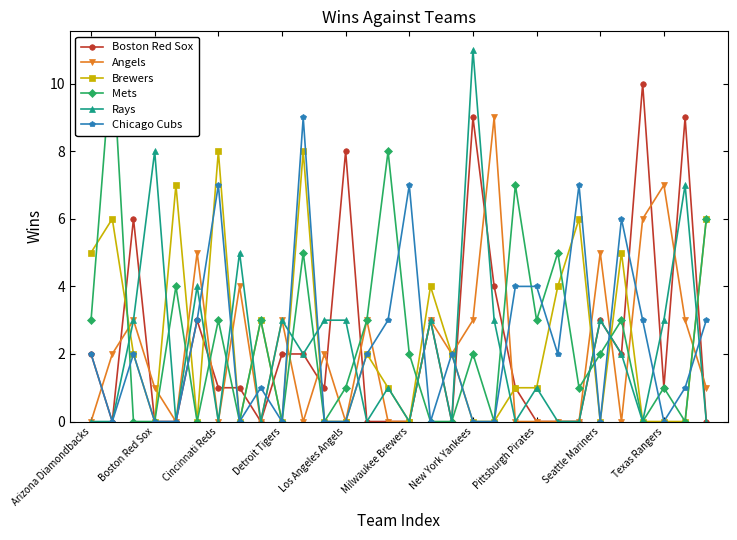

Which series ends up on top after the final intersection of Angels and Boston Red Sox?

Angels